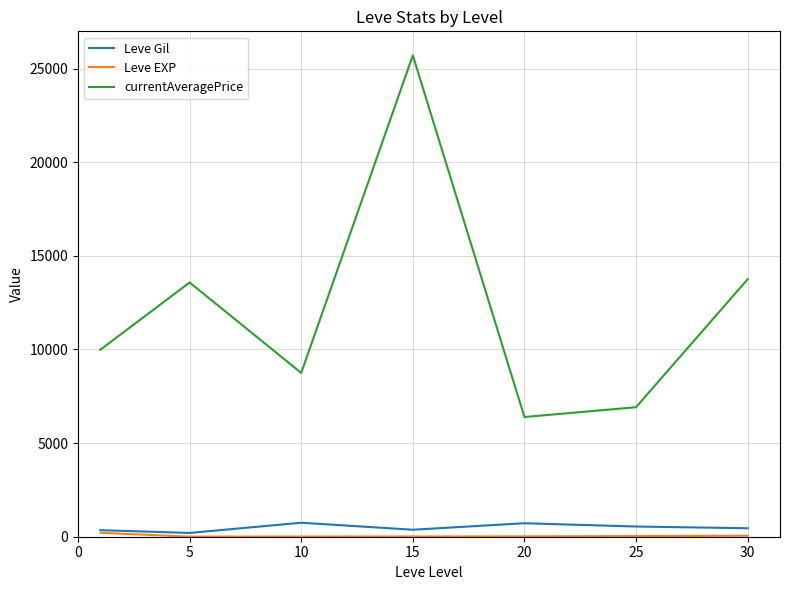

True or false: Leve Gil and currentAveragePrice cross at least once.

False